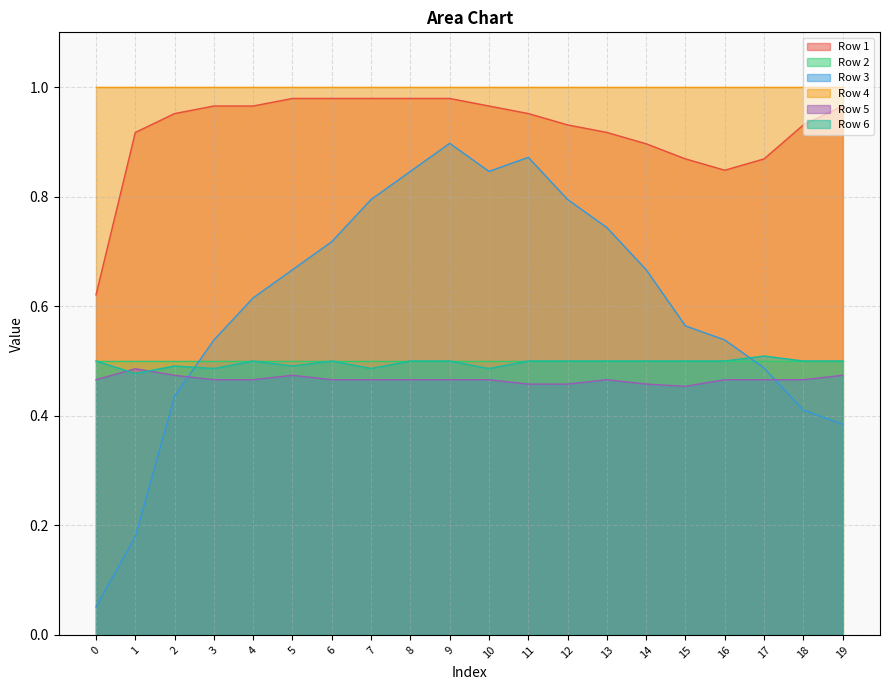

Which category has the lowest value in the Row 6 series?

1